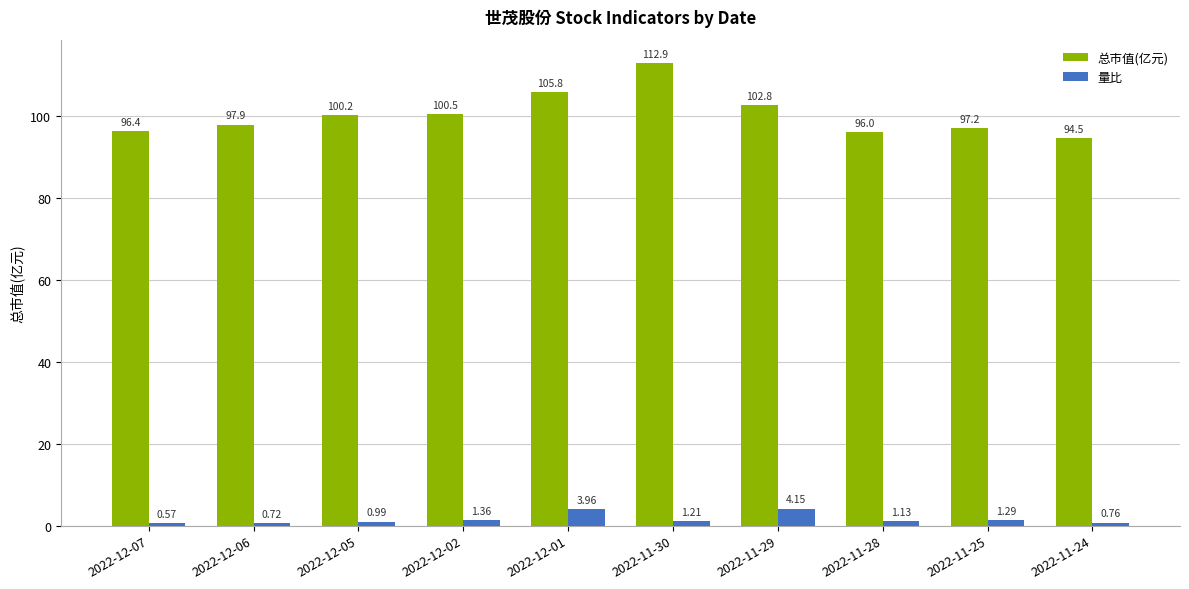

Where is 总市值(亿元) nearest to the value 103?

2022-11-29